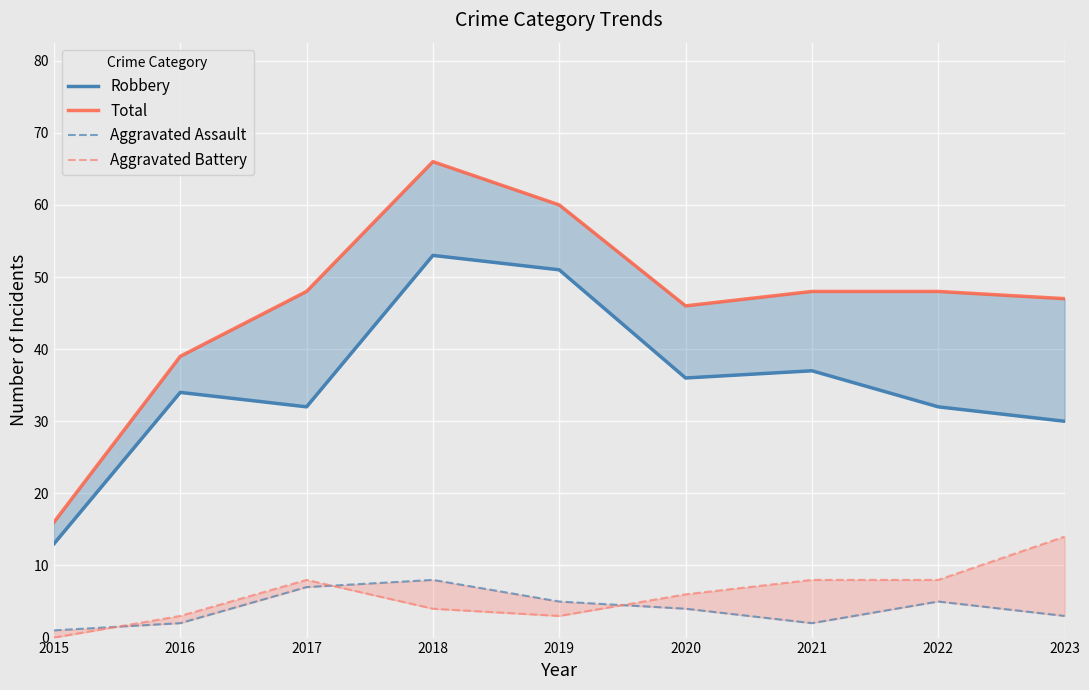

How many lines are shown in the chart?

4